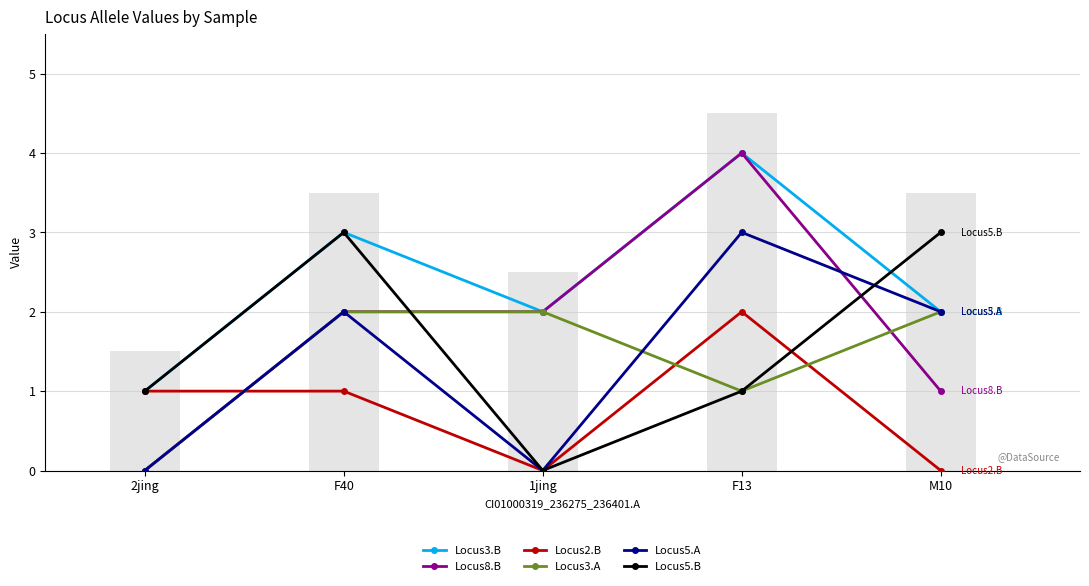

Which series has the largest total across all categories?

Locus3.B